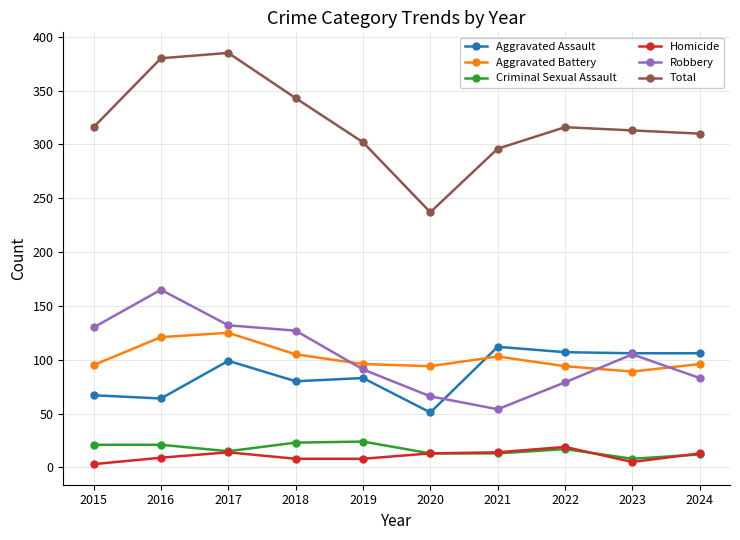

True or false: Aggravated Assault and Criminal Sexual Assault intersect in this chart.

False